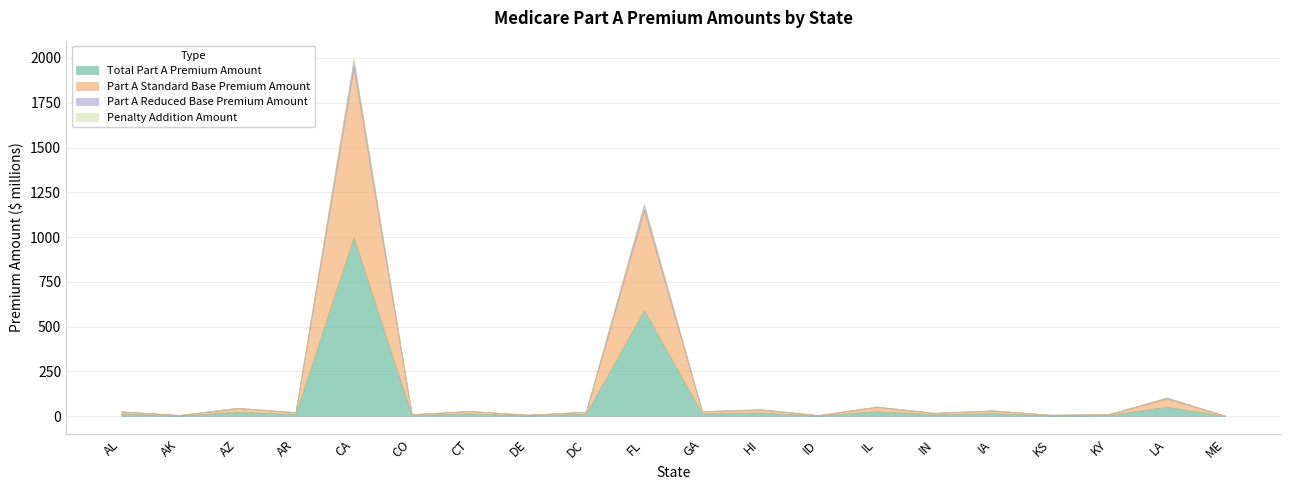

How many data points in Part A Reduced Base Premium Amount are less than 1254596?

10